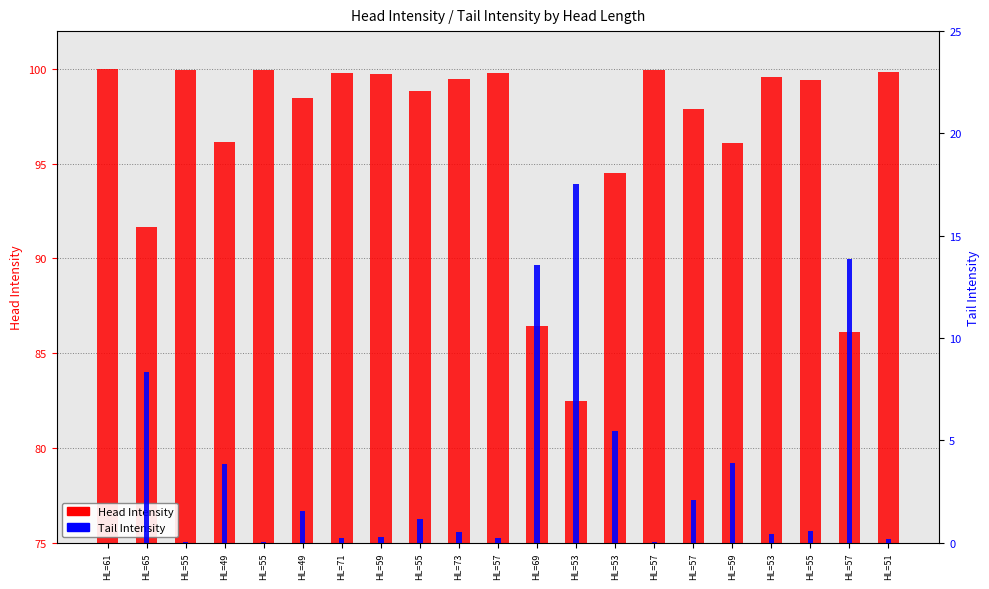

What is the maximum value for Head Intensity?

100.0